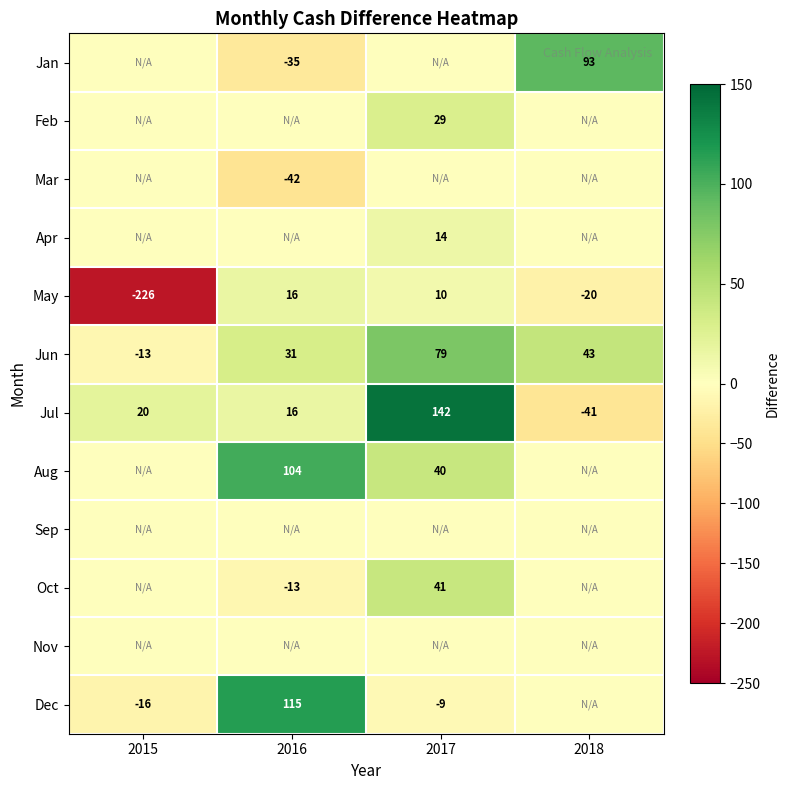

Which category has the lowest value in the Jun series?

2015